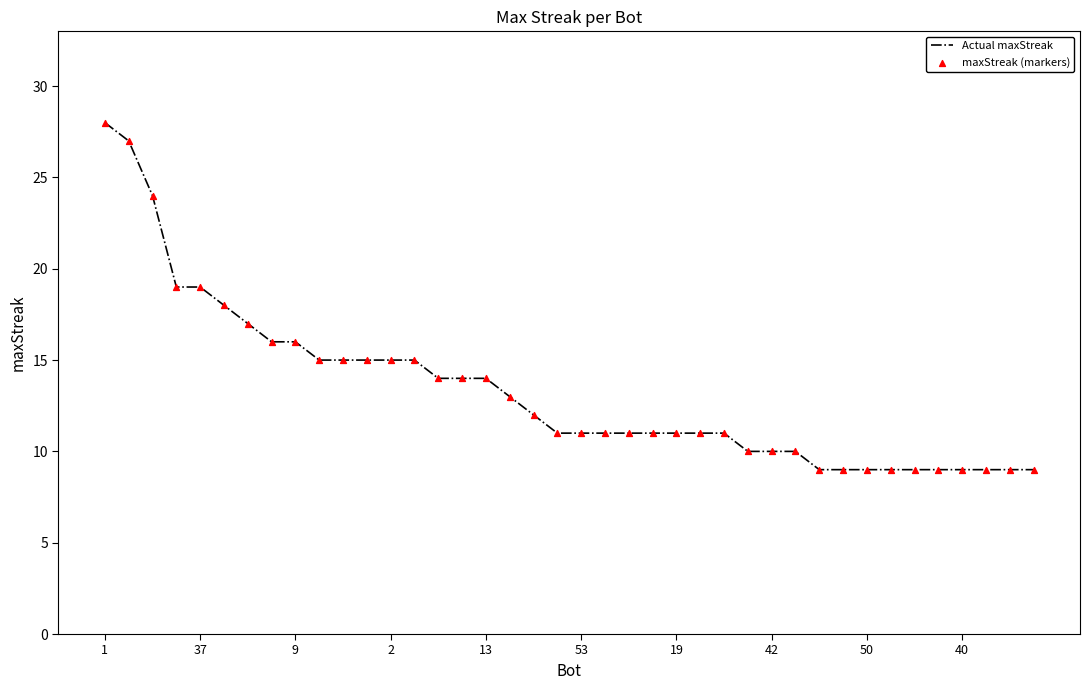

What is the minimum value shown in the chart?

9